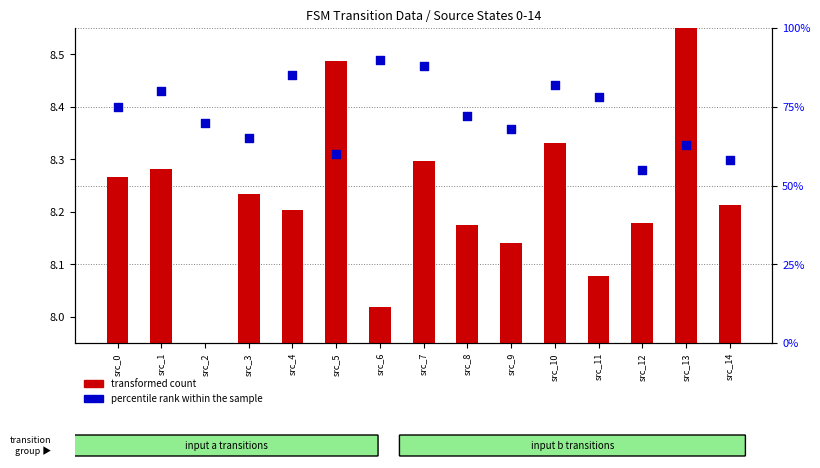

Which series has the largest Y range (max minus min)?

percentile rank within the sample